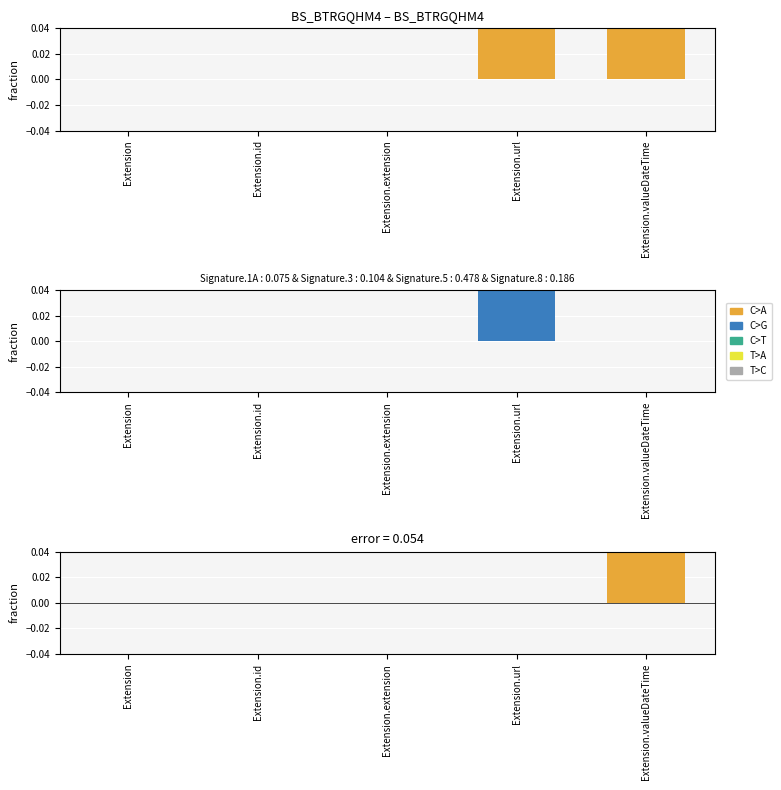

Reading left to right, extract all data points from this chart.

Min: Extension=0	Extension.id=0	Extension.extension=0	Extension.url=1	Extension.valueDateTime=1
Base Min: Extension=0	Extension.id=0	Extension.extension=0	Extension.url=1	Extension.valueDateTime=0